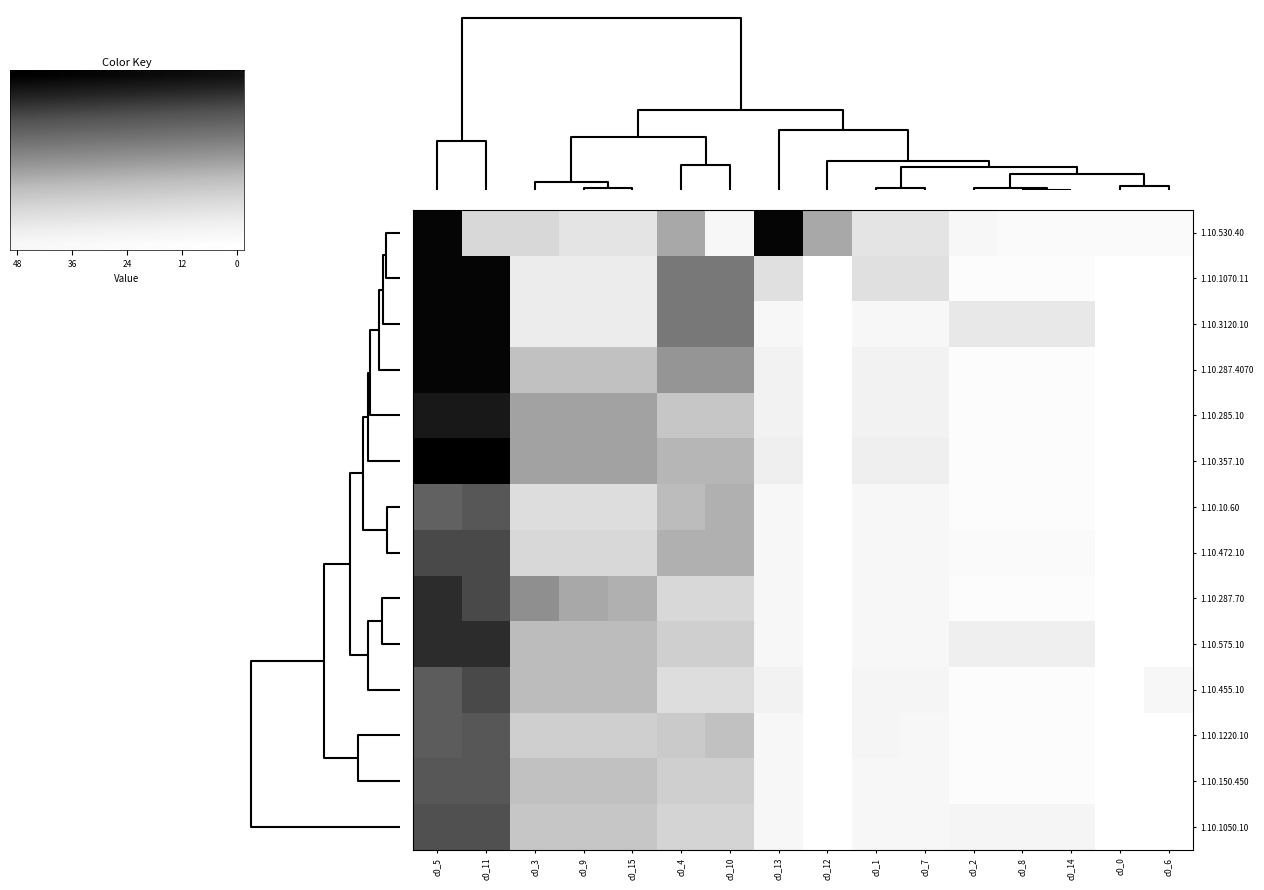

What is the difference between the highest and lowest values at 13?

45.2